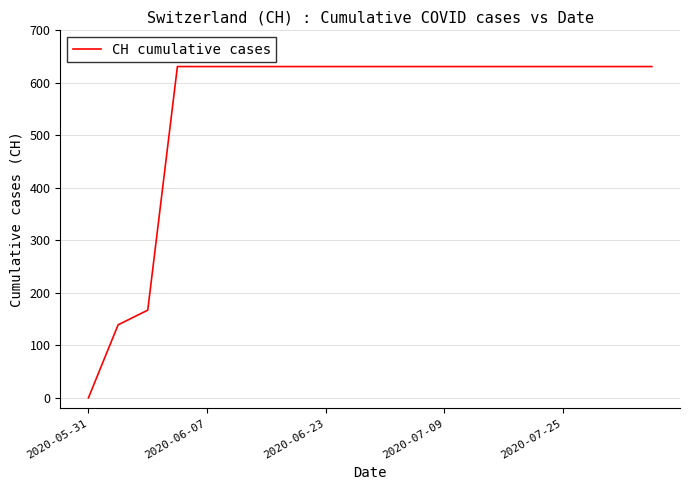

Reading left to right, what are all the values shown in this chart?

0	139	167	631	631	631	631	631	631	631	631	631	631	631	631	631	631	631	631	631